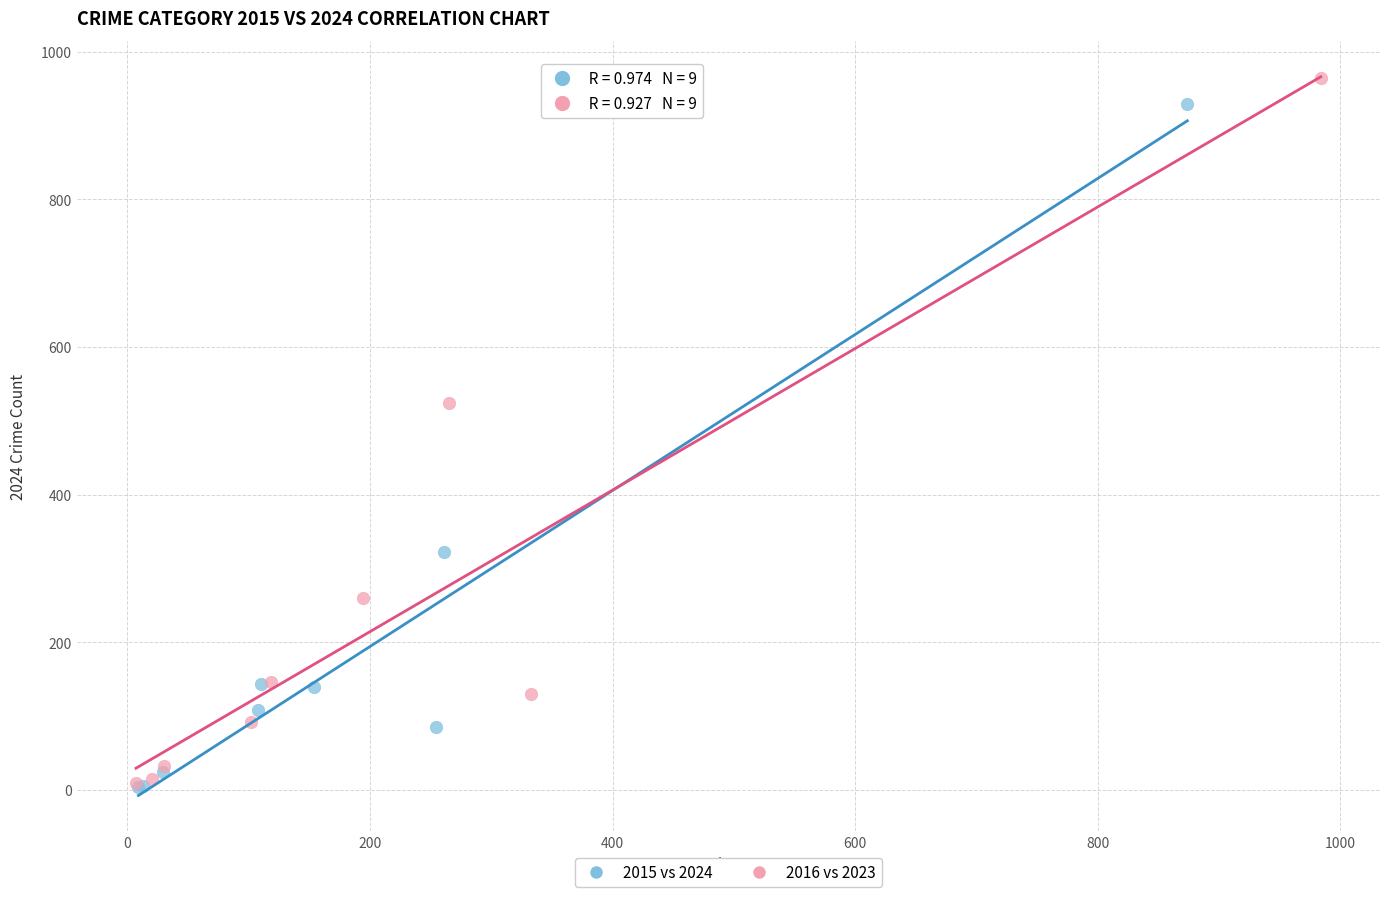

Which series reaches the maximum Y coordinate?

2016 vs 2023